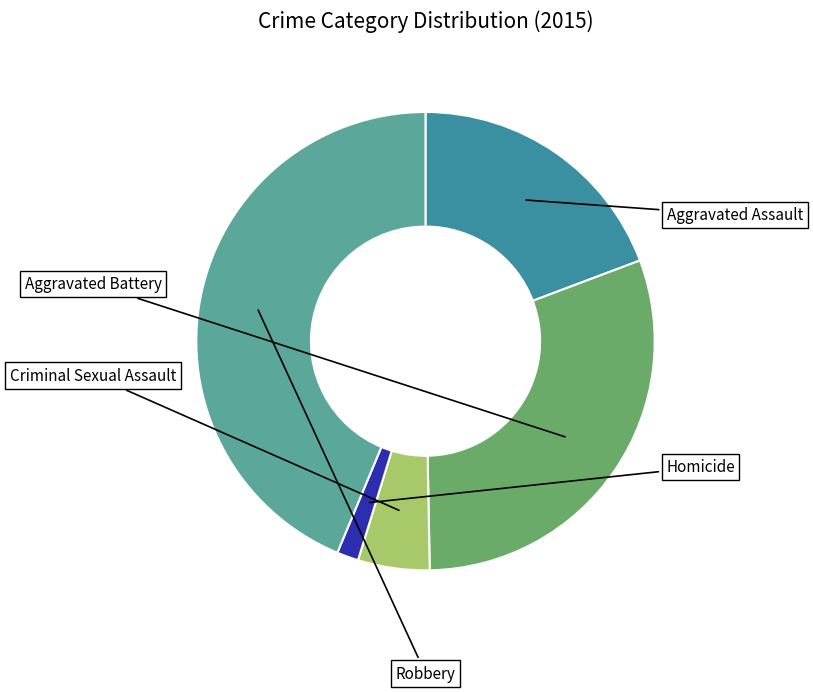

Is there a majority slice in this chart?

No